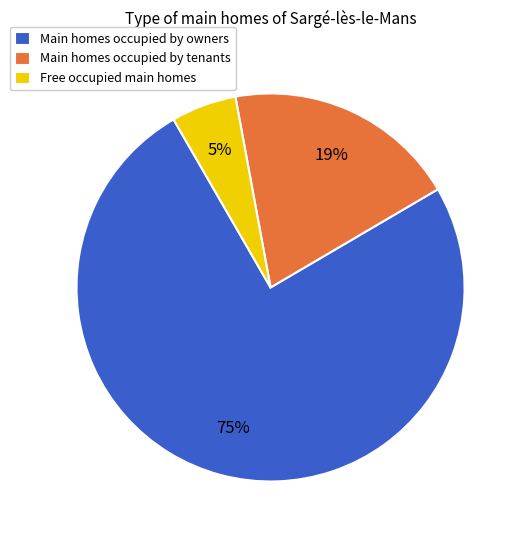

To the nearest percent, what is the average slice percentage?

33%